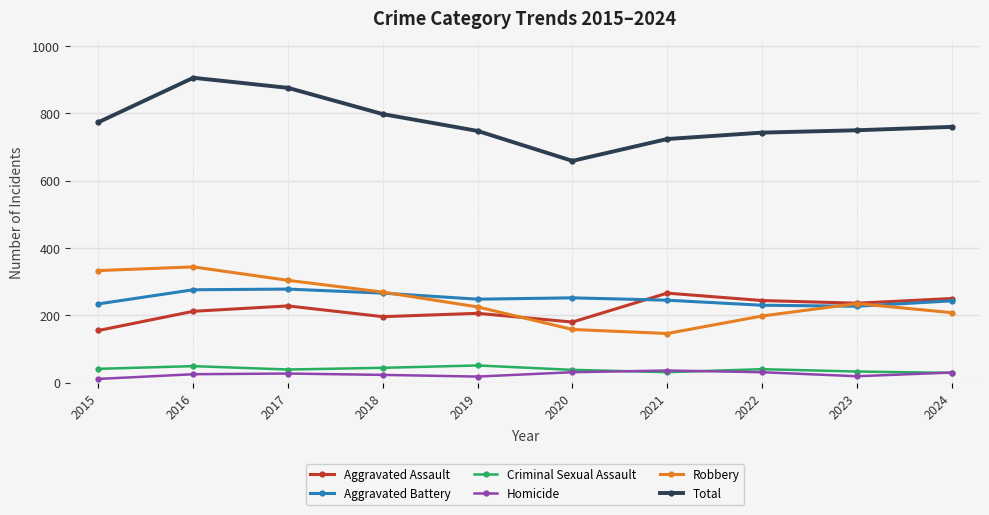

True or false: Total and Robbery intersect in this chart.

False